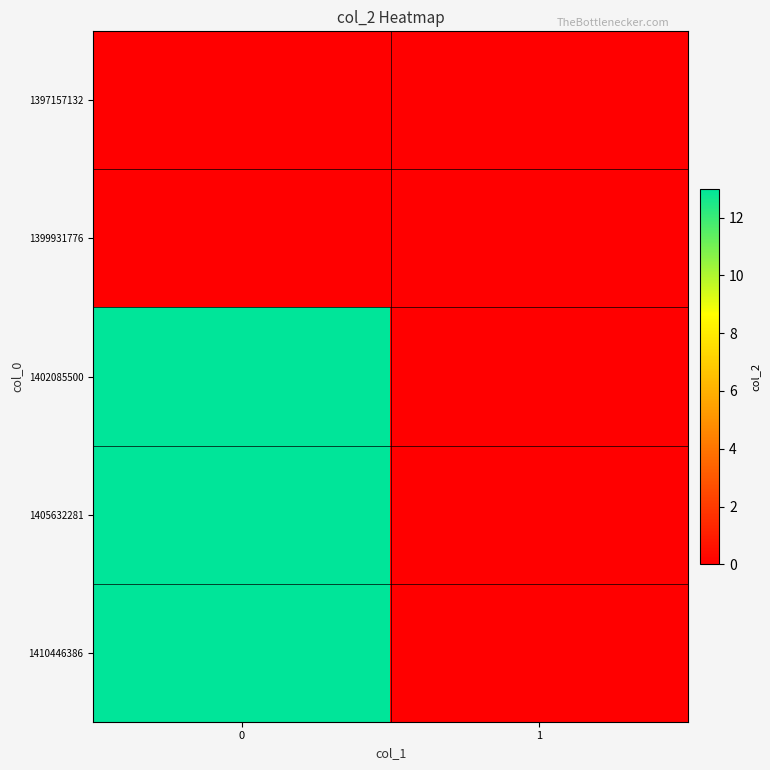

Reading left to right, what are all the values shown in this chart?

row_0: 0	0
row_1: 0	0
row_2: 13	0
row_3: 13	0
row_4: 13	0